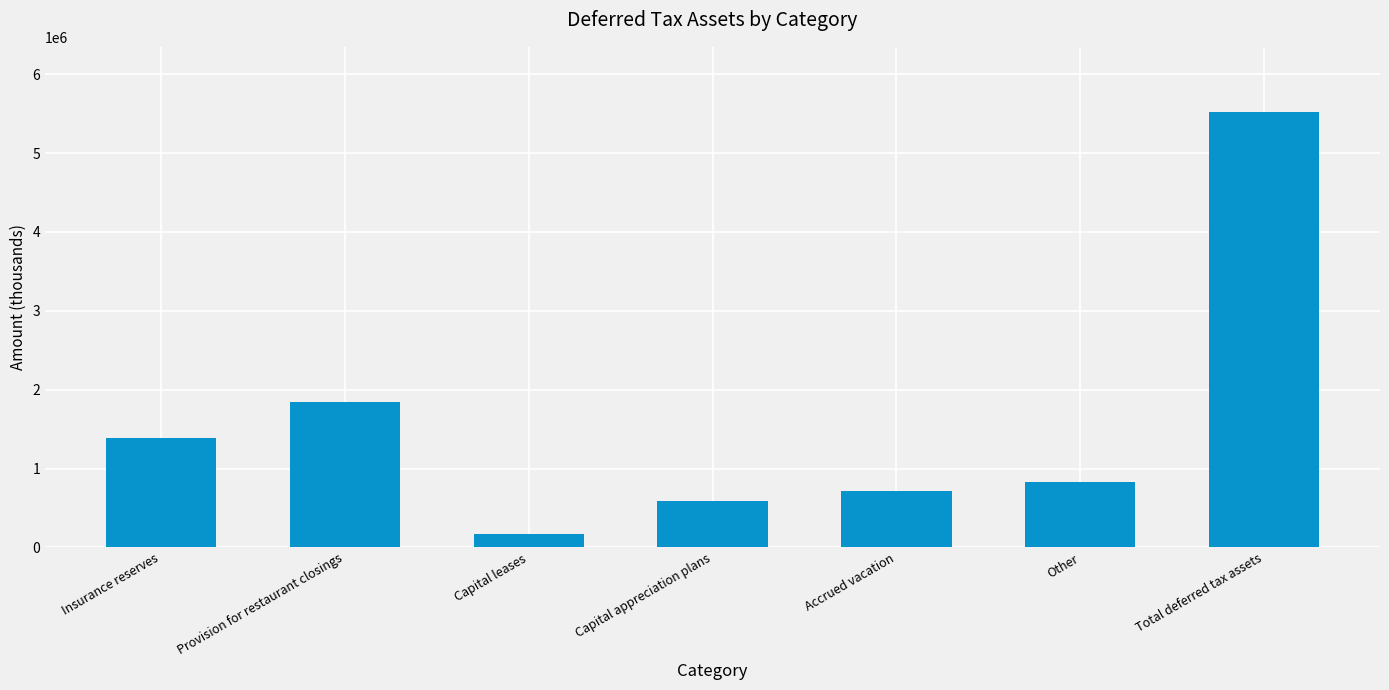

What is the ratio of the value at Insurance reserves to the value at Capital appreciation plans?

2.4